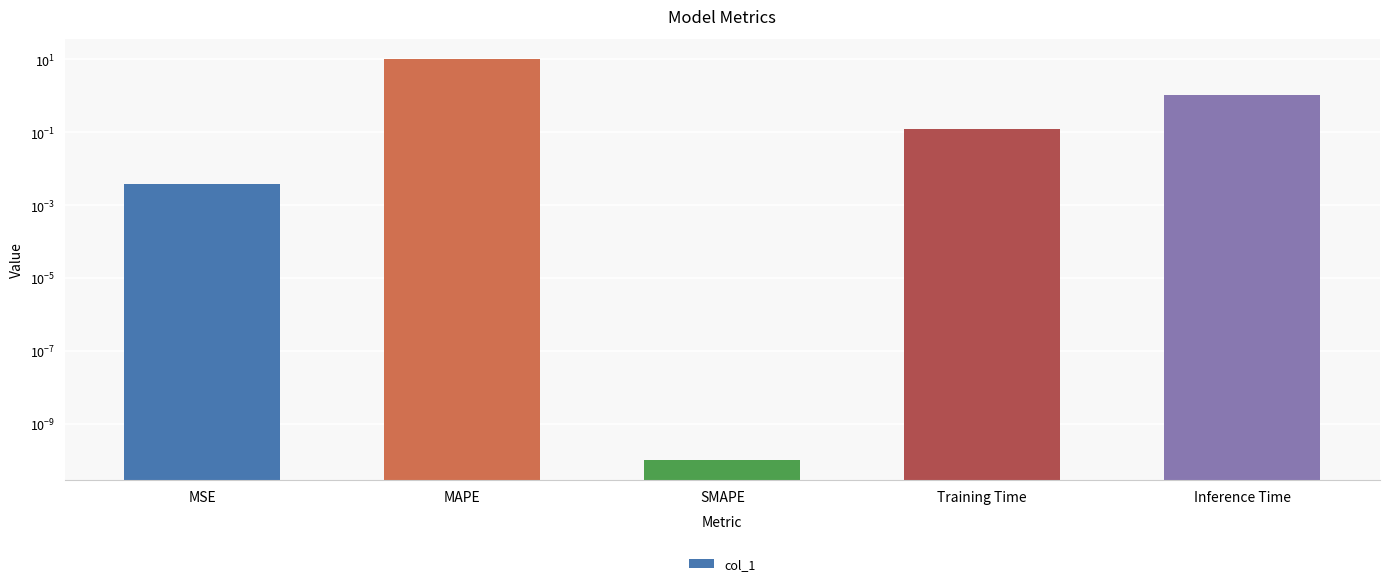

What is the change in value from MAPE to Inference Time?

-9.2